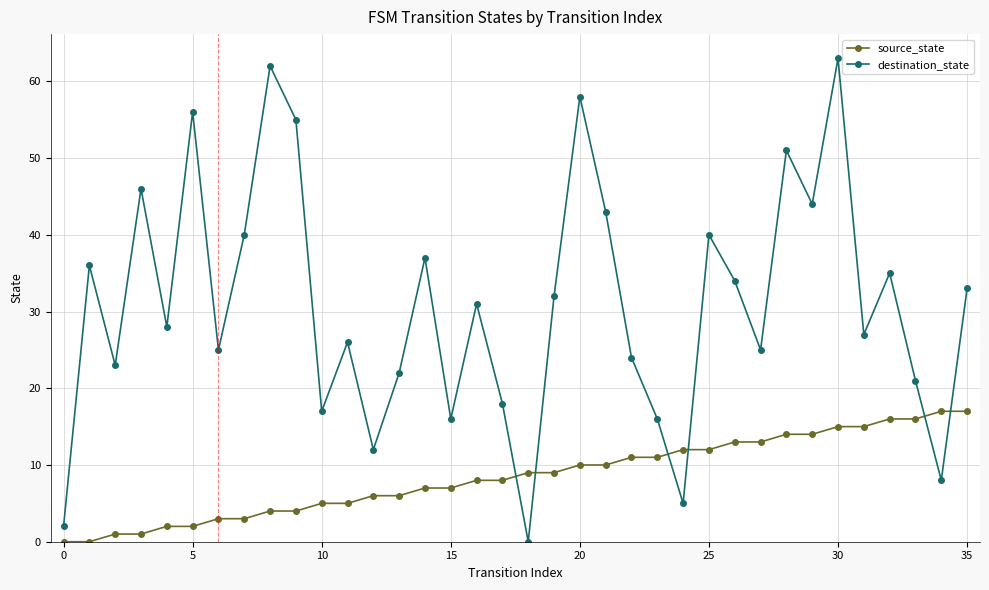

What is the greatest value displayed?

63